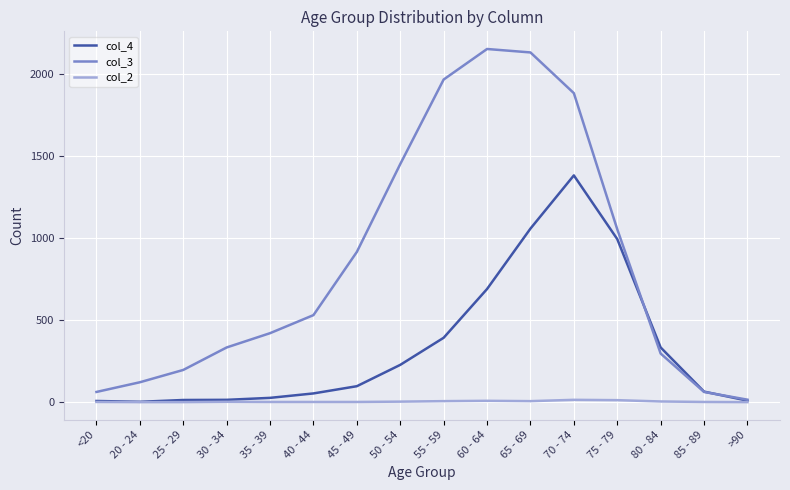

Which series has the largest range (max minus min)?

col_3